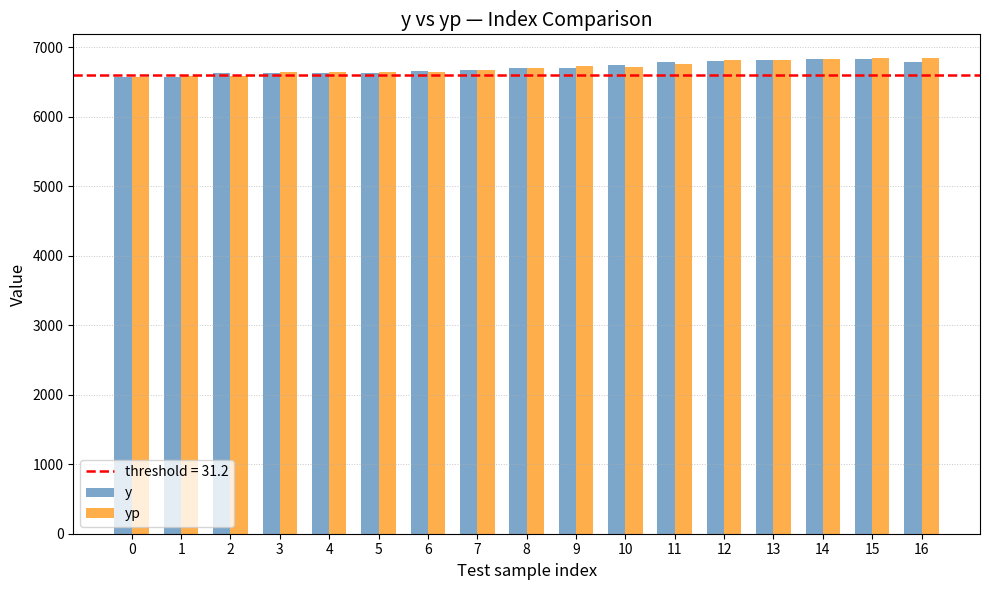

What is the difference between the second highest and minimum values in the yp series?

273.3